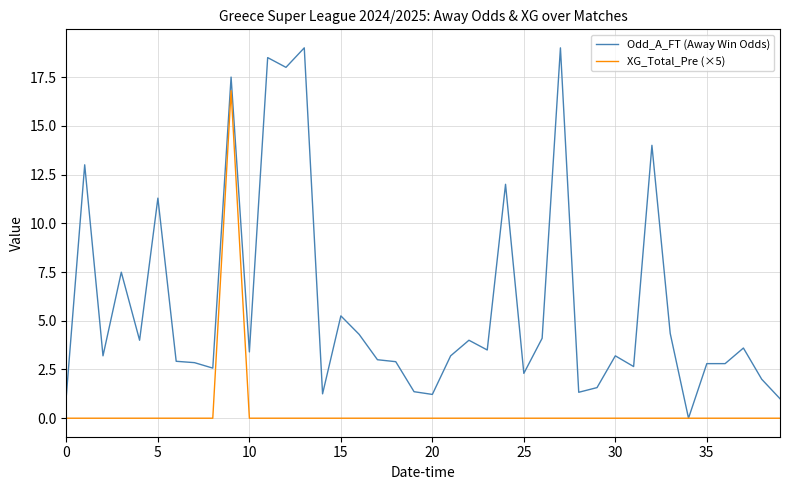

Which series has the largest total across all categories?

Odd_A_FT (Away Win Odds)